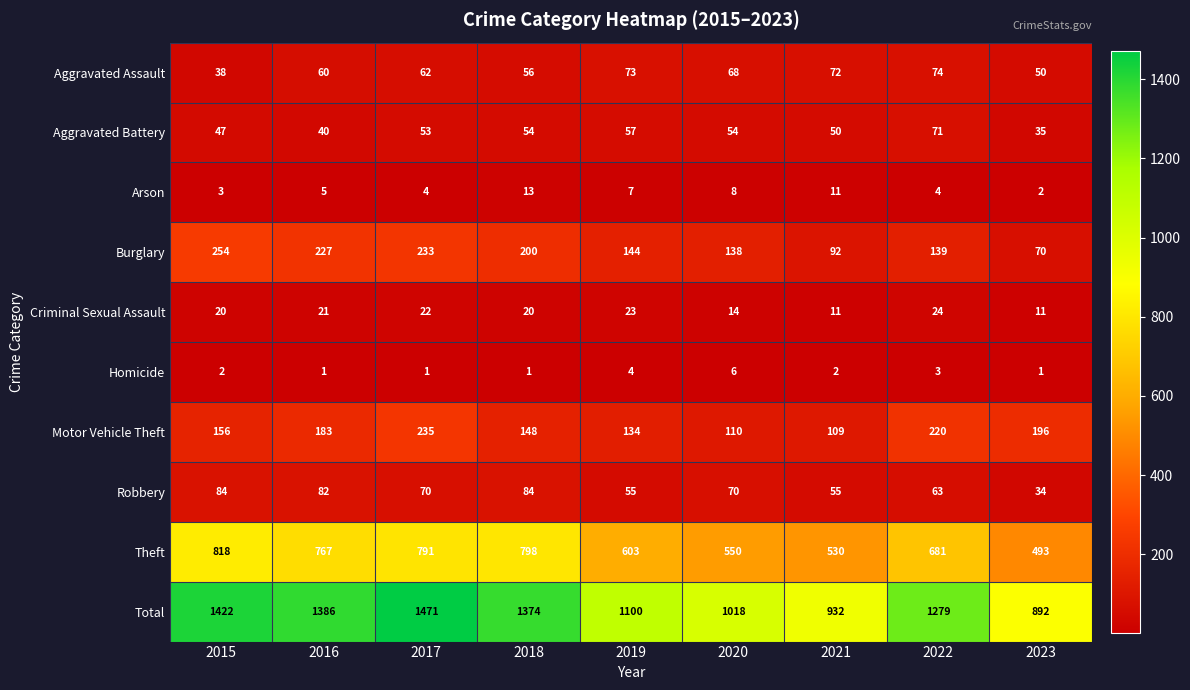

What is the greatest value displayed?

1471